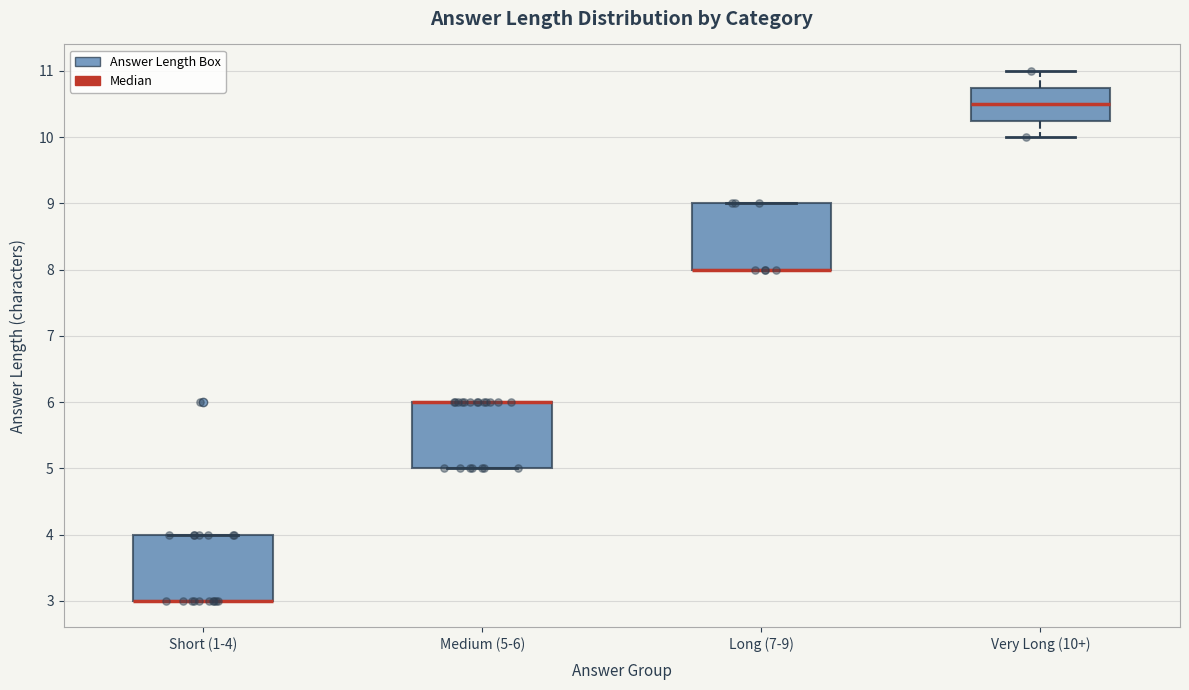

Reading left to right, read every box against the y-axis: the position of its median line, the range the box covers, and the ends of its whiskers. The values are not printed on the chart, so give them approximately, as read against the axis.

Short (1-4): median 3.0 (drawn on the box's lower edge), box 3.0 to 4.0, whiskers 3.0 to 4.0
Medium (5-6): median 6.0 (drawn on the box's upper edge), box 5.0 to 6.0, whiskers 5.0 to 6.0
Long (7-9): median 8.0 (drawn on the box's lower edge), box 8.0 to 9.0, whiskers 8.0 to 9.0
Very Long (10+): median 10.5, box 10.3 to 10.8, whiskers 10.0 to 11.0